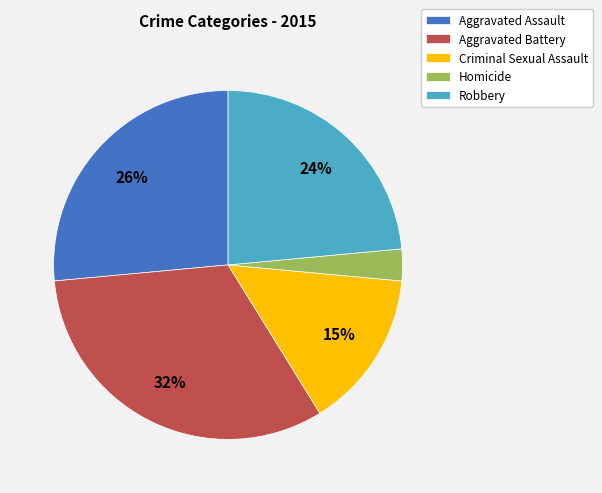

Between Aggravated Battery and Aggravated Assault, which is larger?

Aggravated Battery